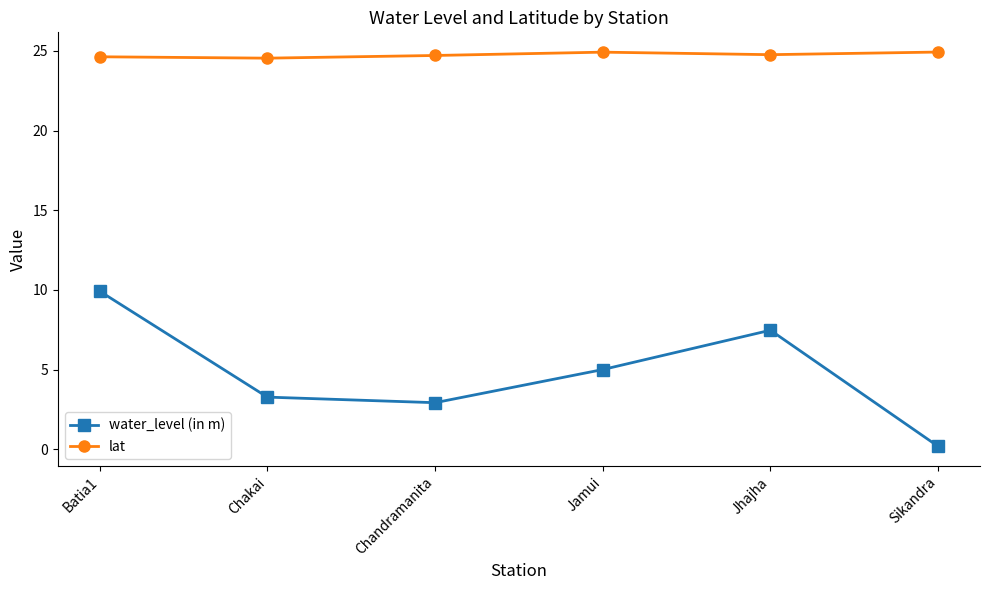

What is the label of the 5th point from the right?

Chakai